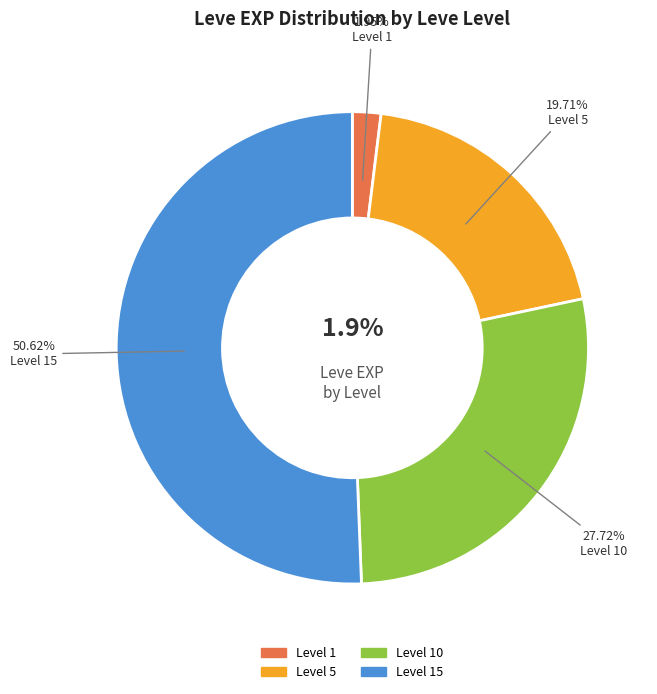

Which slice is the smallest?

1